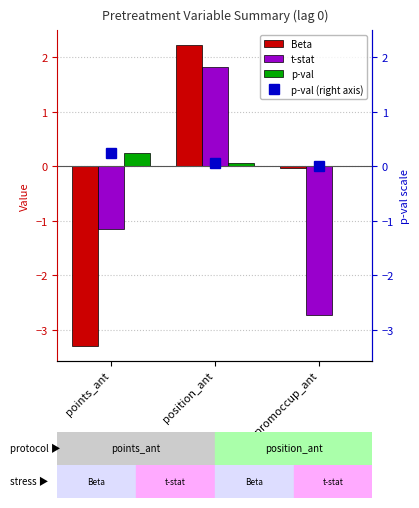

What is the value of the t-stat bar at the 3rd from the left?

-2.7